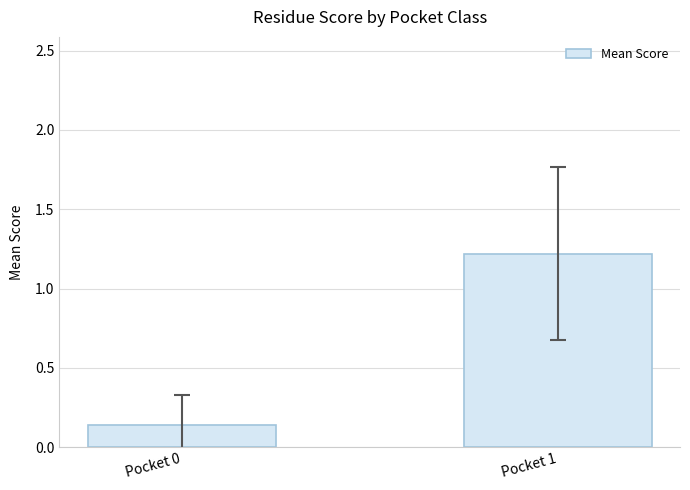

The chart shows a value of 1.2 at Pocket 1. True or false?

True